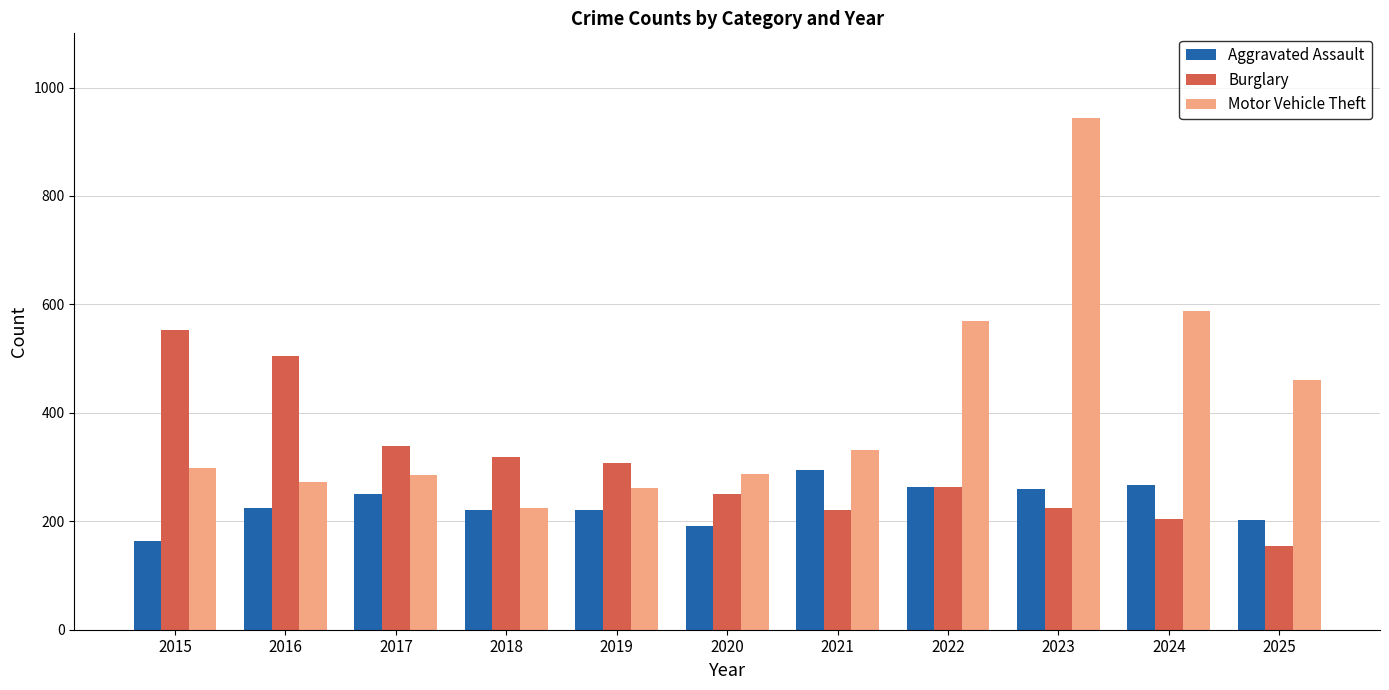

How many bars are there in total?

33